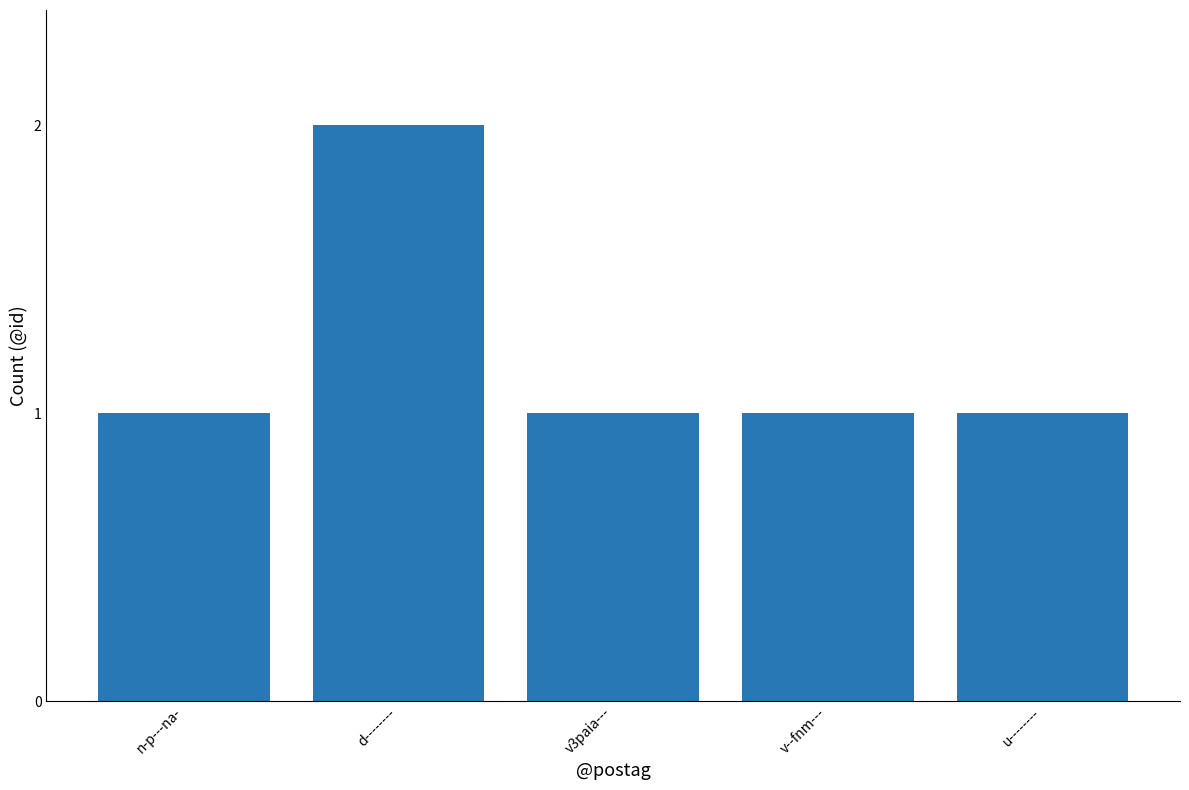

The value at n-p---na- is 2. True or false?

False